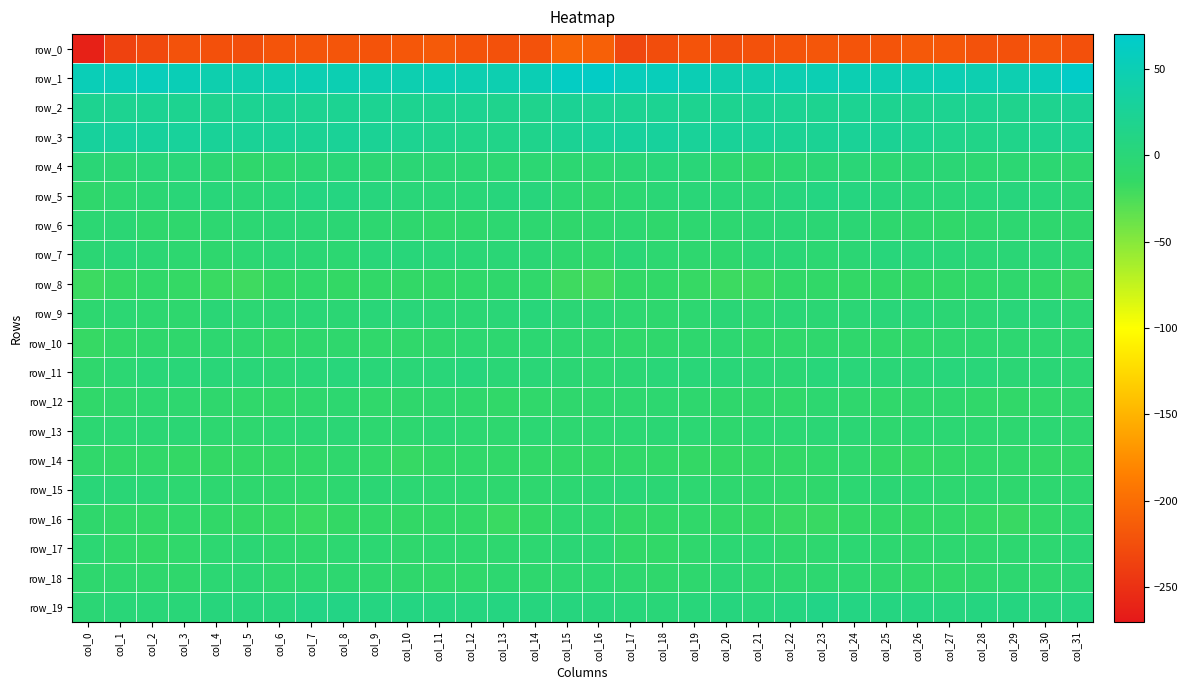

At which category does the chart reach its minimum across all series?

col_0